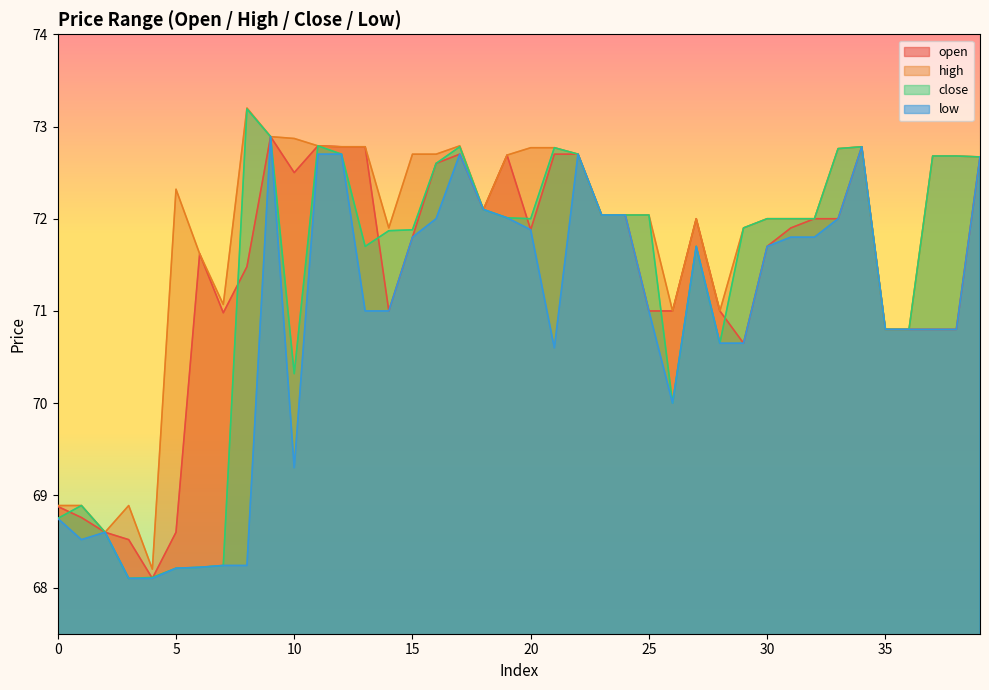

At 35, list the series in order from smallest to largest.

open, high, close, low